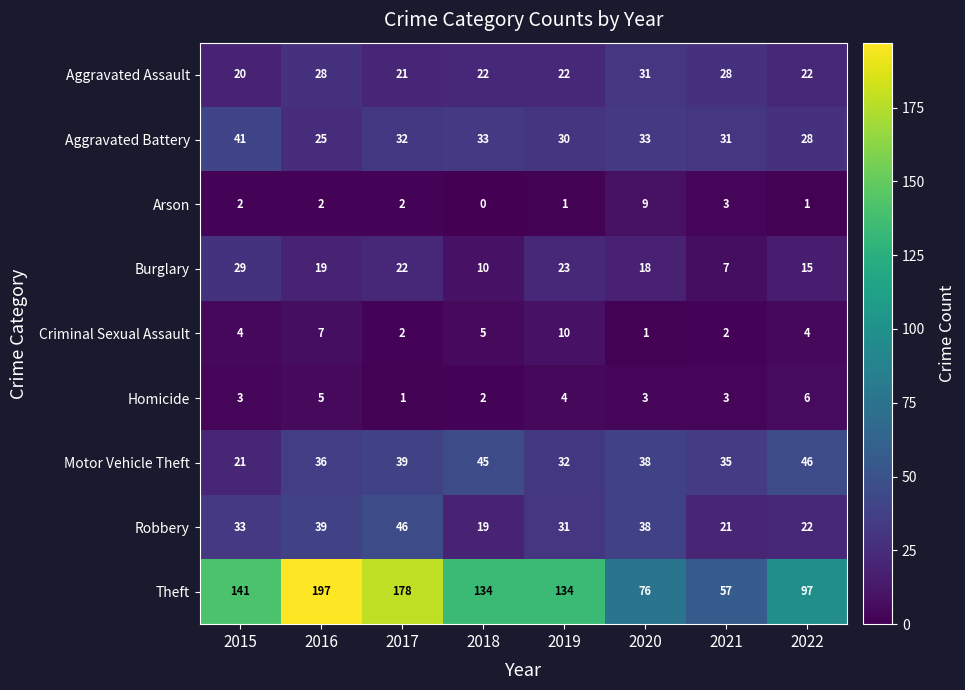

What is the difference between the second highest and minimum values in the Homicide series?

4